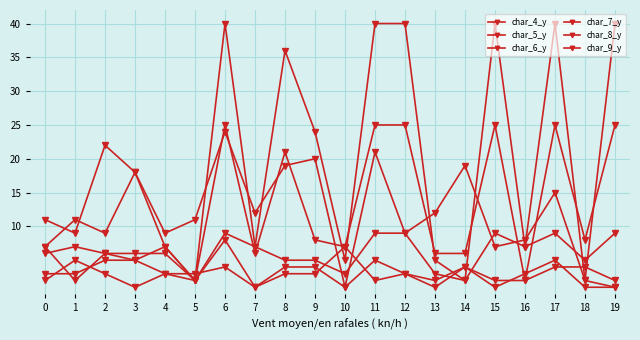

Which series has the largest range (max minus min)?

char_4_y